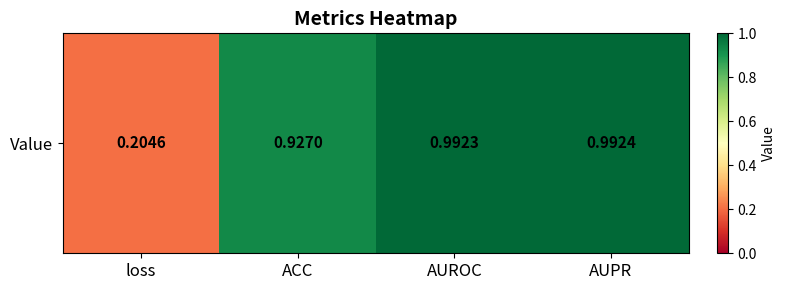

Between loss and AUROC, which is larger?

AUROC